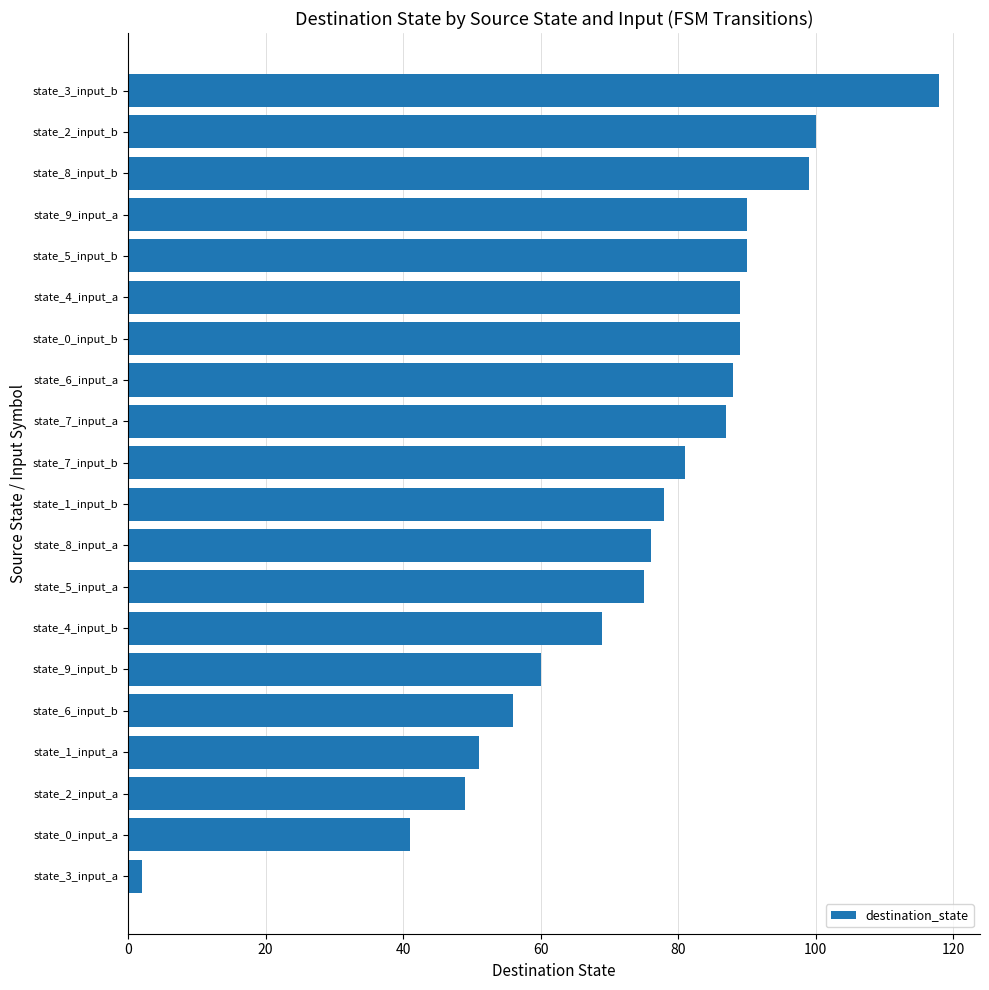

Where is the data nearest to the value 60?

state_9_input_b